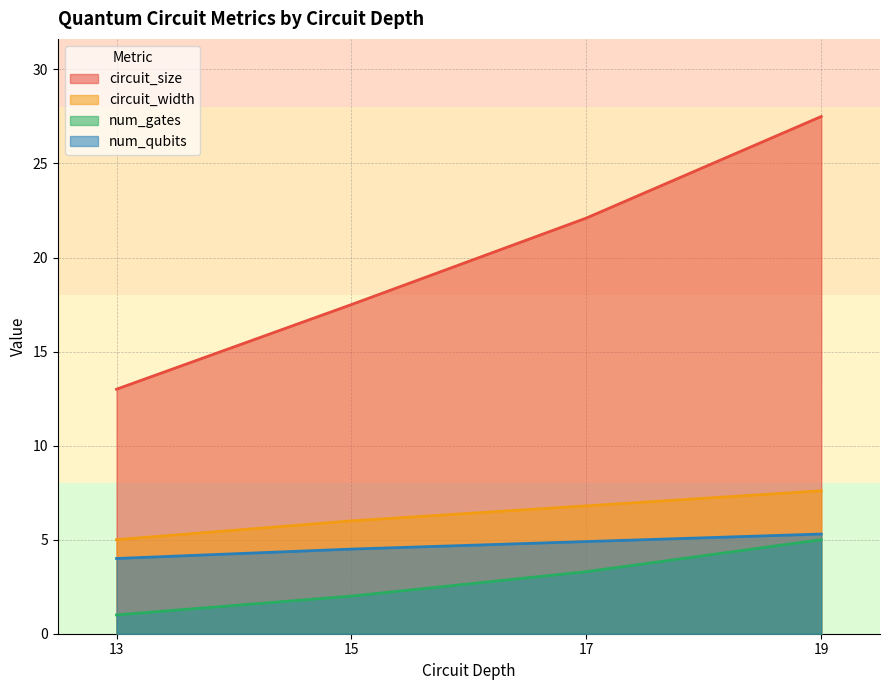

Does the chart display data point markers on the line(s)?

No